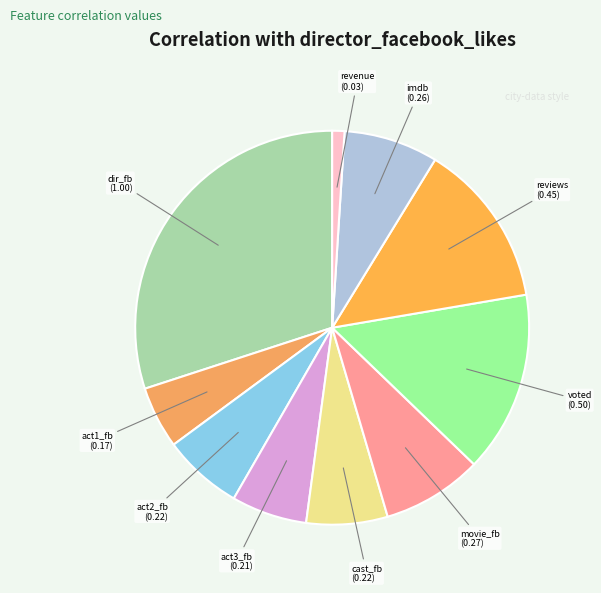

What is the smallest slice in the pie chart?

revenue